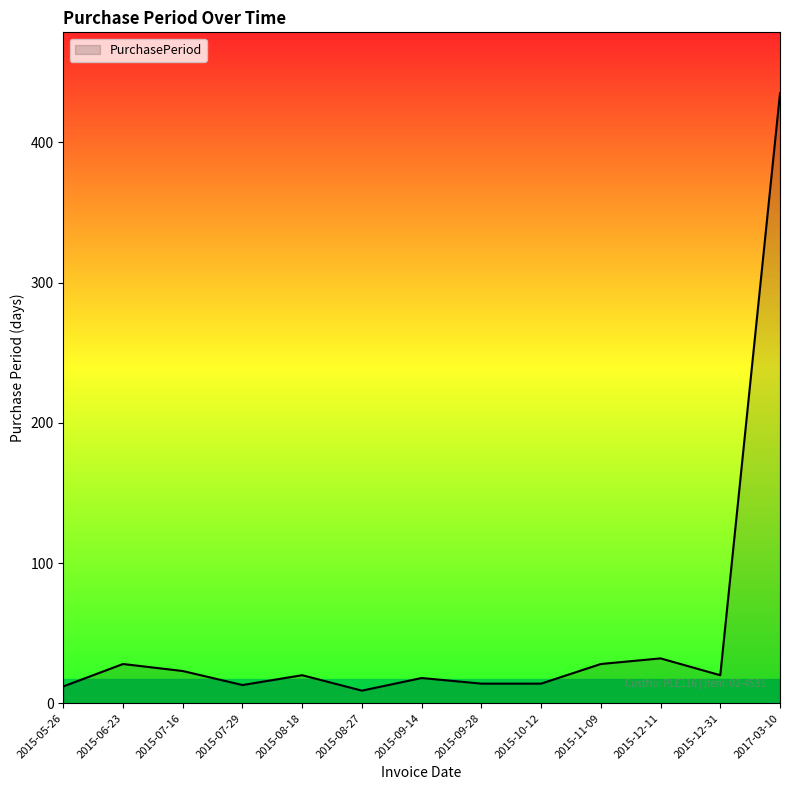

At which label is the value closest to 222?

2015-12-11